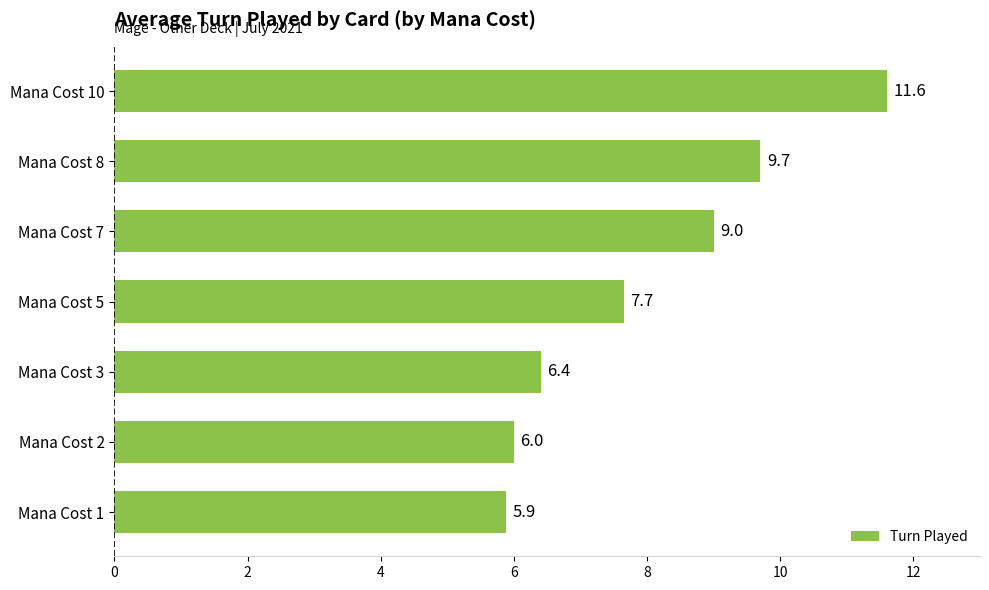

Reading bottom to top, transcribe all the data shown in this chart.

5.9	6.0	6.4	7.7	9.0	9.7	11.6